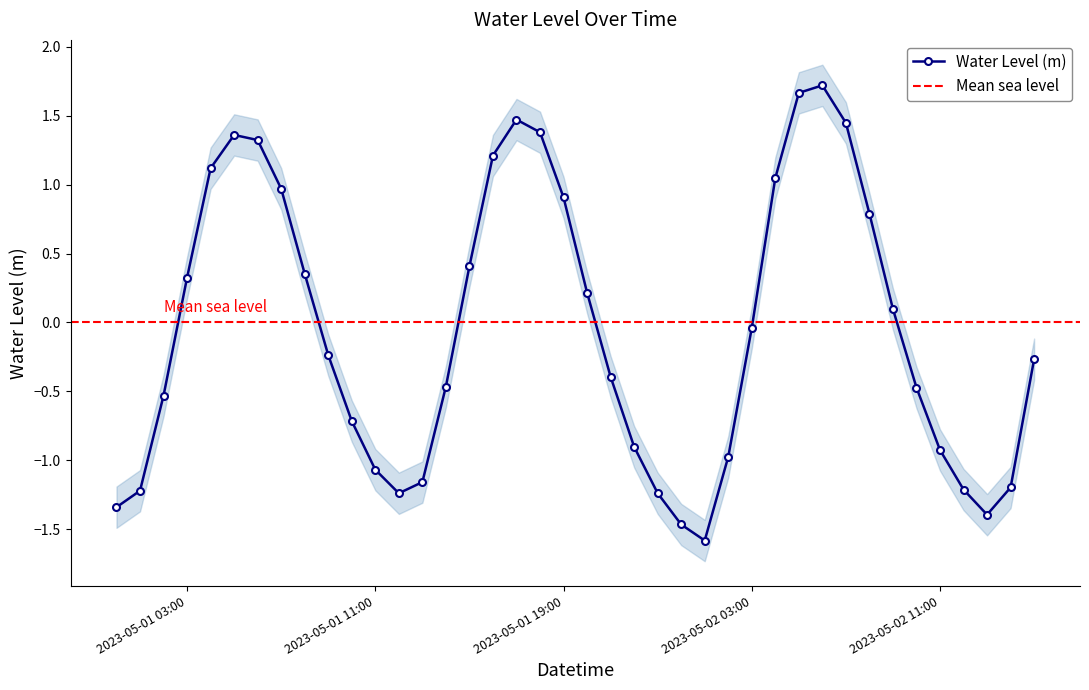

What is the sum of the values at 2023-05-02 05:00:00 and 2023-05-01 18:00:00?

3.0